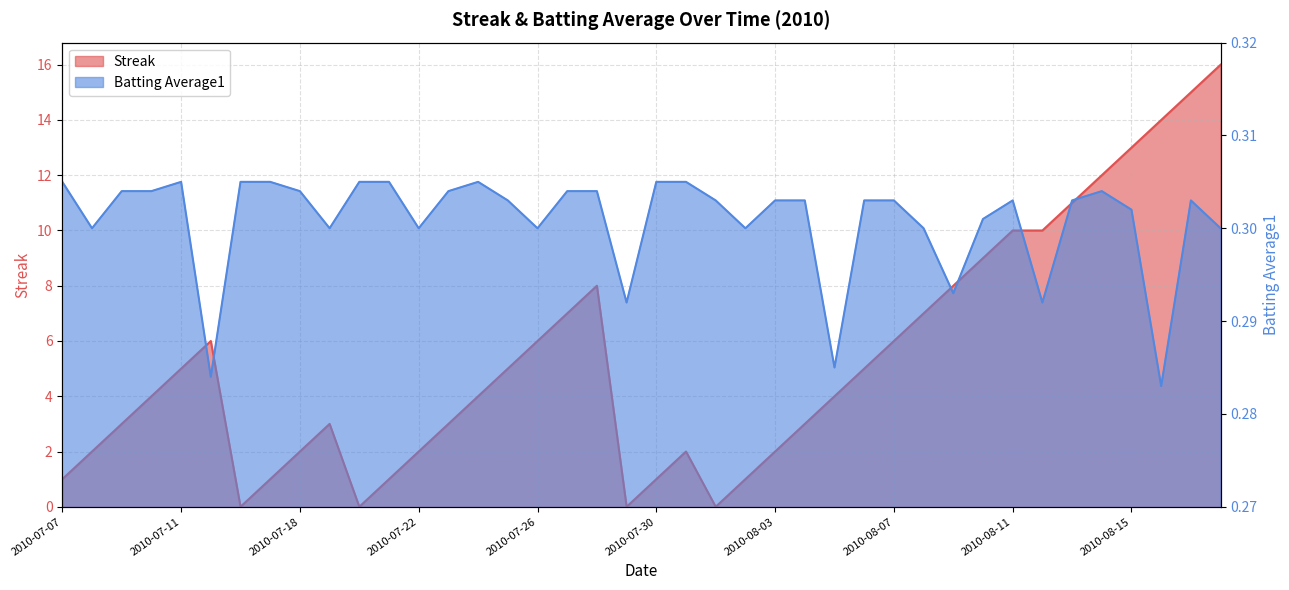

What is the label of the 40th point from the left?

2010-08-18